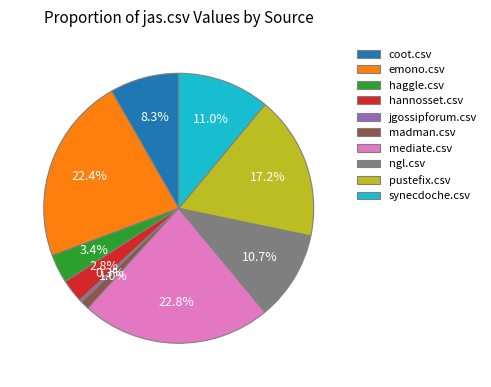

Is the sum of hannosset.csv and pustefix.csv greater than half?

No